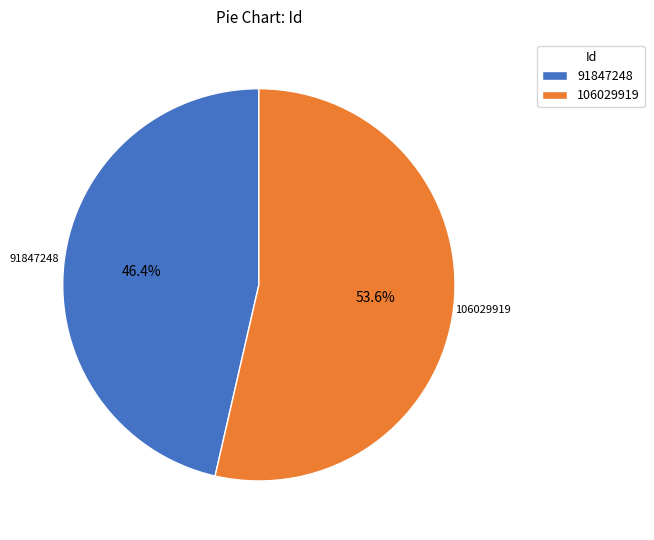

Which has a higher value, 91847248 or 106029919?

106029919